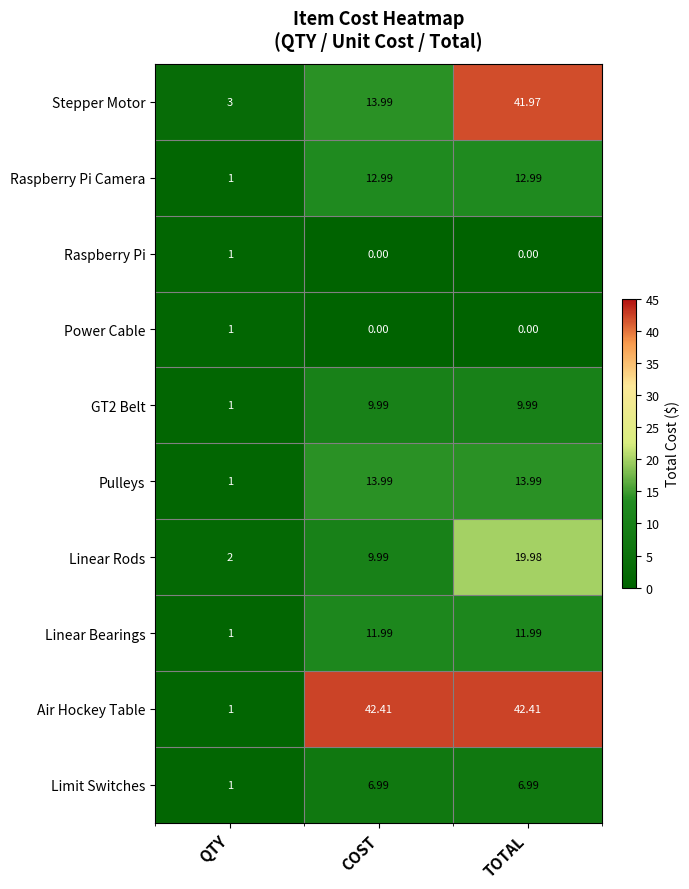

What is the total value across all series at COST?

122.3